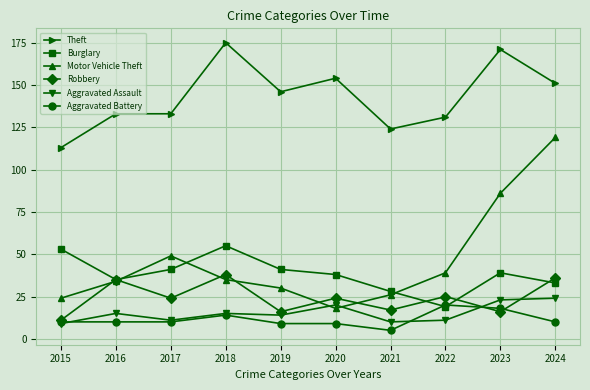

What is the average value of the Aggravated Battery series?

12